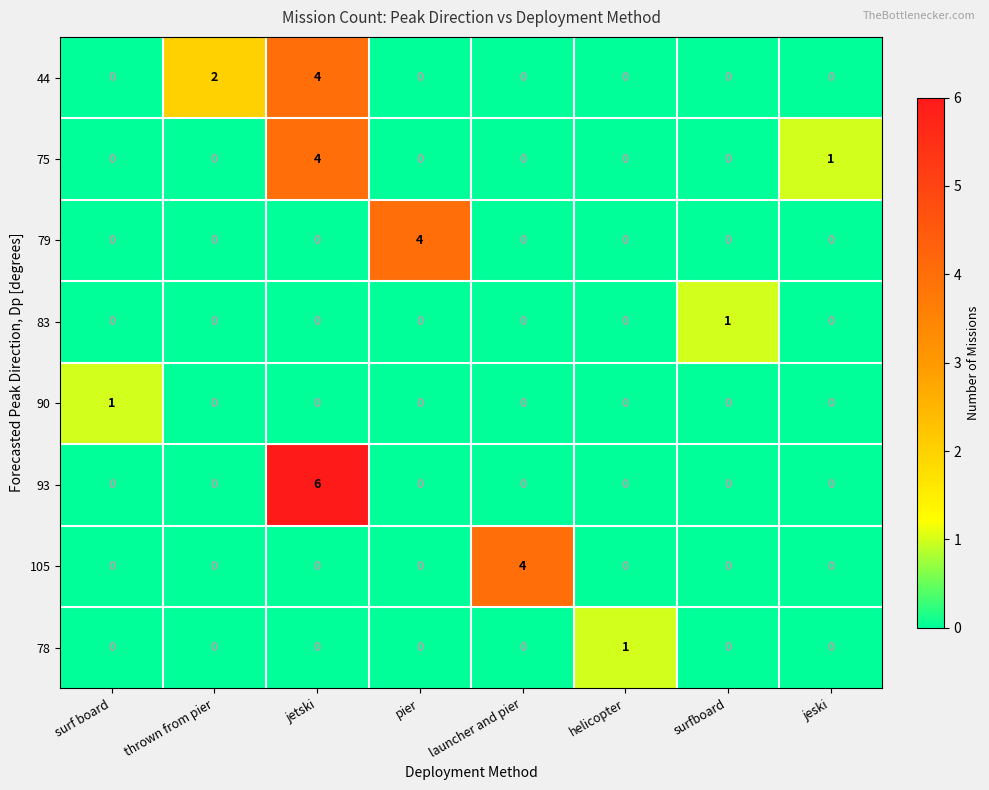

What is the sum of all 75 values?

5